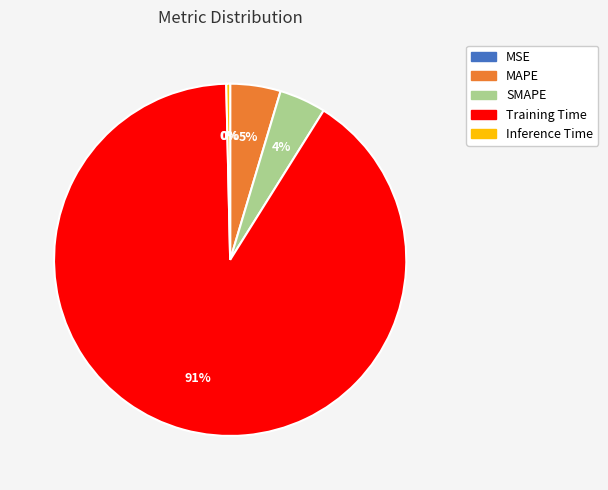

True or false: Inference Time accounts for 0% of the total.

True